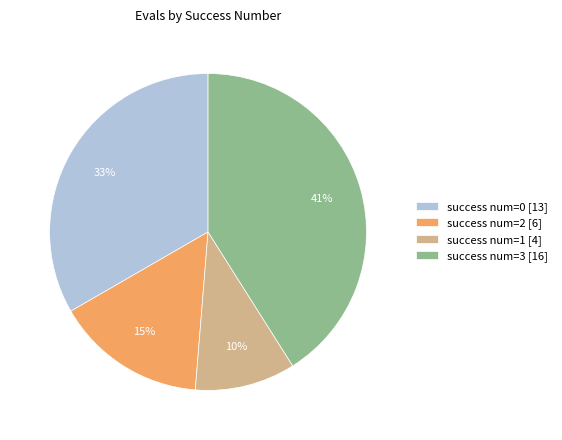

To the nearest percent, what is the difference between the largest and smallest slice percentages?

31%